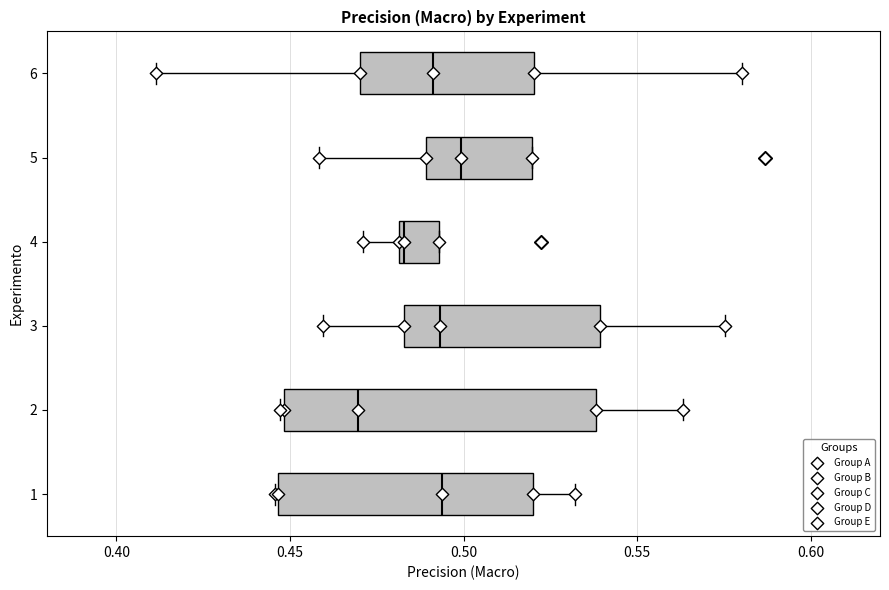

Reading bottom to top, read every box against the x-axis: the position of its median line, the range the box covers, and the ends of its whiskers. The values are not printed on the chart, so give them approximately, as read against the axis.

1: median 0.495, box 0.445 to 0.520, whiskers 0.445 to 0.530
2: median 0.470, box 0.450 to 0.540, whiskers 0.445 to 0.565
3: median 0.495, box 0.485 to 0.540, whiskers 0.460 to 0.575
4: median 0.485, box 0.480 to 0.495, whiskers 0.470 to 0.495
5: median 0.500, box 0.490 to 0.520, whiskers 0.460 to 0.520
6: median 0.490, box 0.470 to 0.520, whiskers 0.410 to 0.580